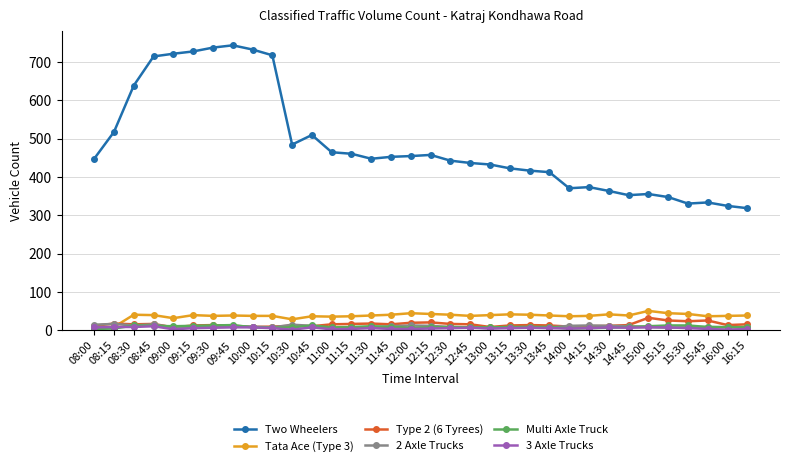

Read the Type 2 (6 Tyrees) value at 12:45, to the nearest 10.

20